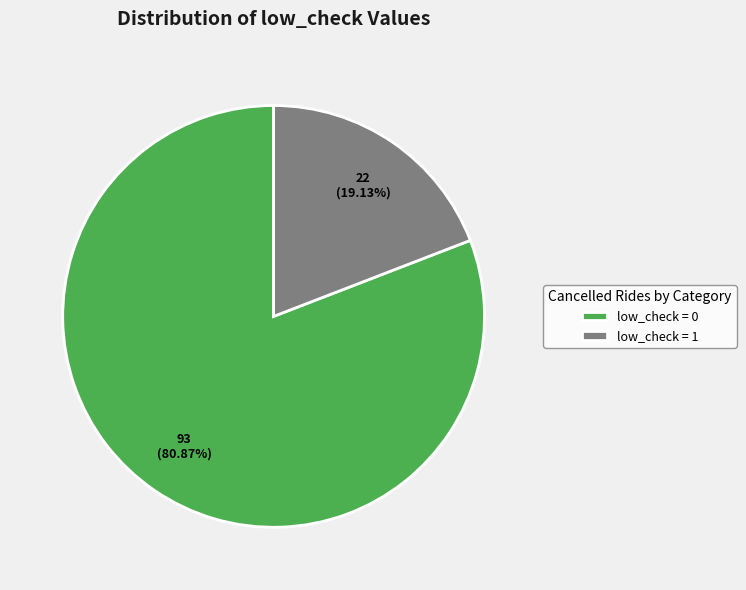

To the nearest percent, what portion does low_check = 0 represent?

81%